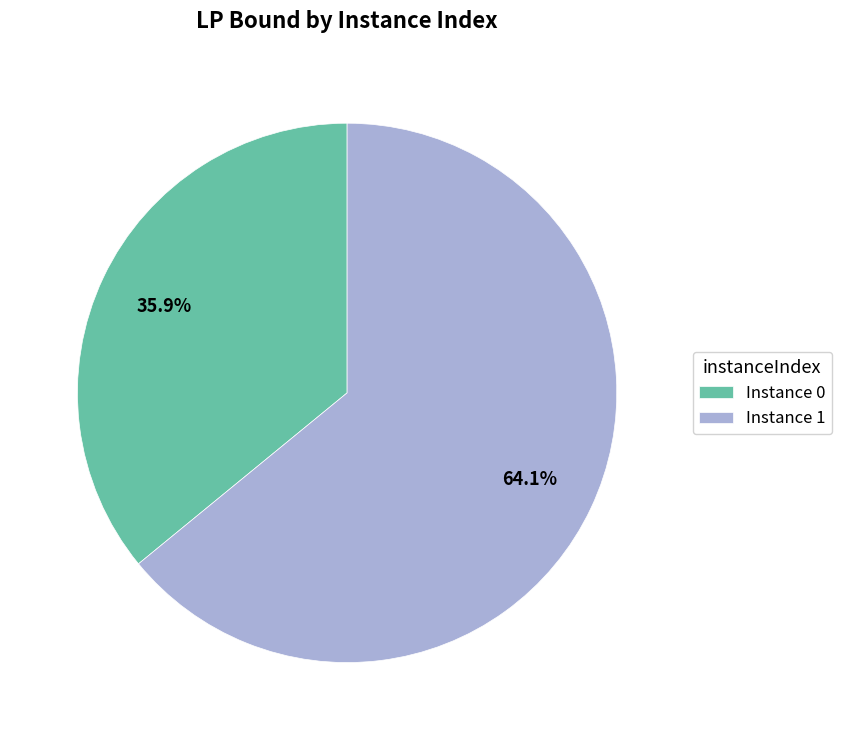

What is the ratio of the value at Instance 1 to the value at Instance 0?

1.8